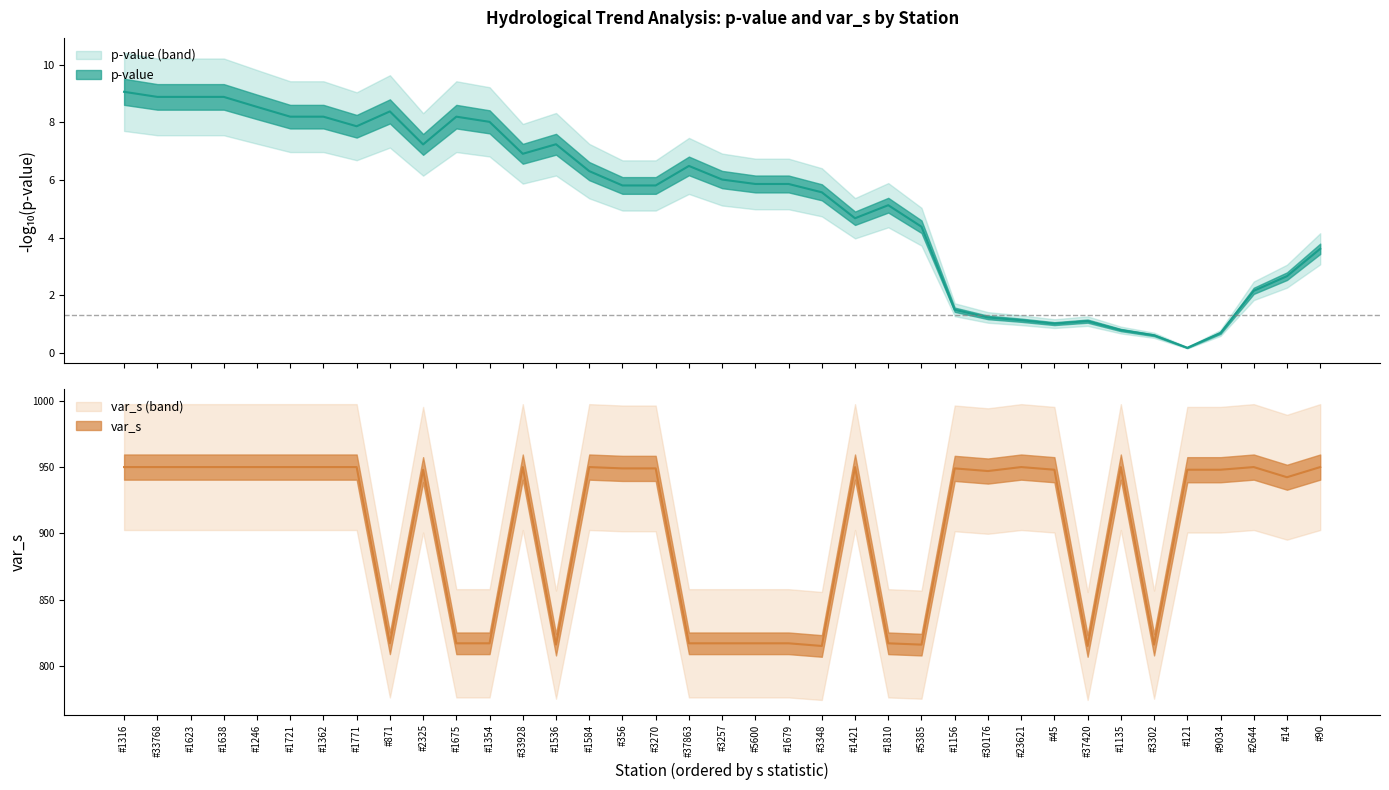

Which series has the widest spread of values?

var_s